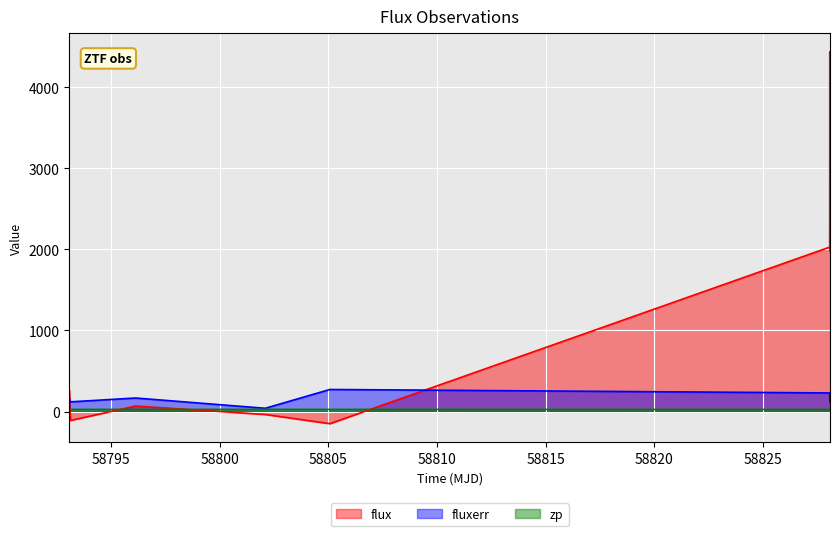

What is the greatest value displayed?

4436.0